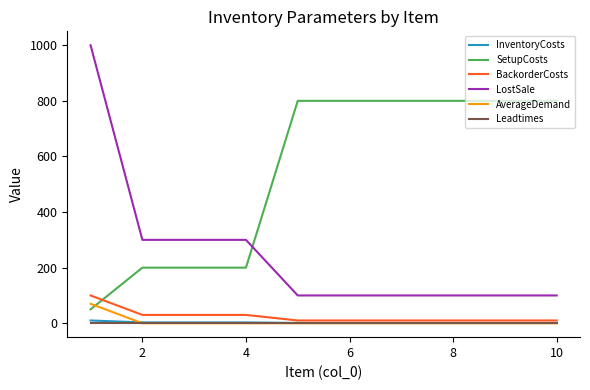

What are all the series names shown in the legend?

InventoryCosts, SetupCosts, BackorderCosts, LostSale, AverageDemand, Leadtimes